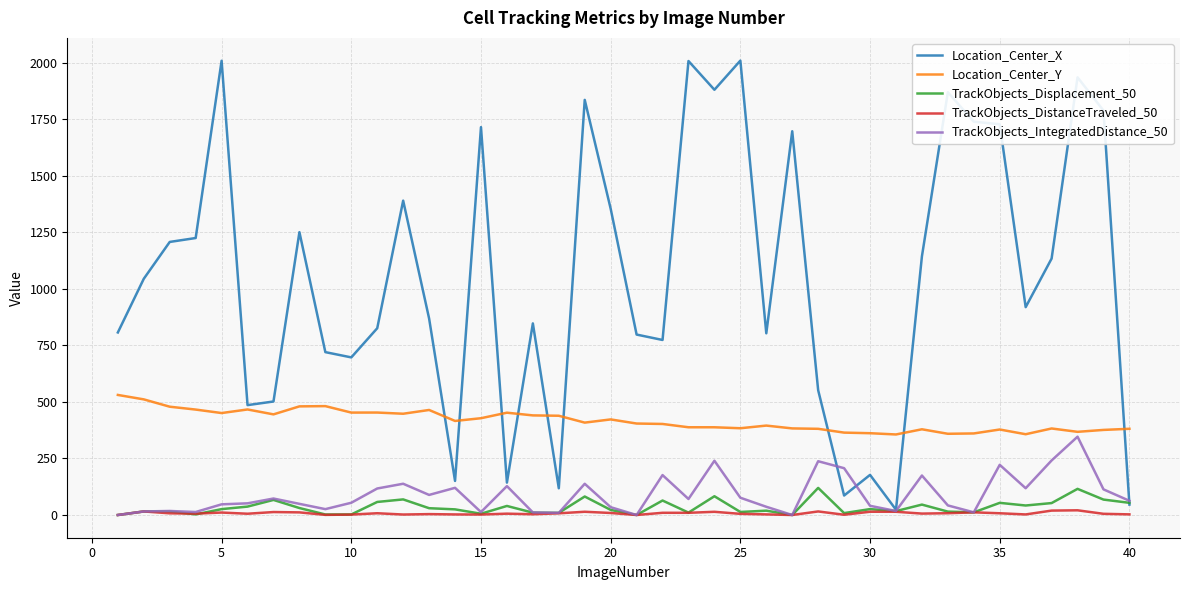

What is the highest value of the TrackObjects_Displacement_50 series?

119.8